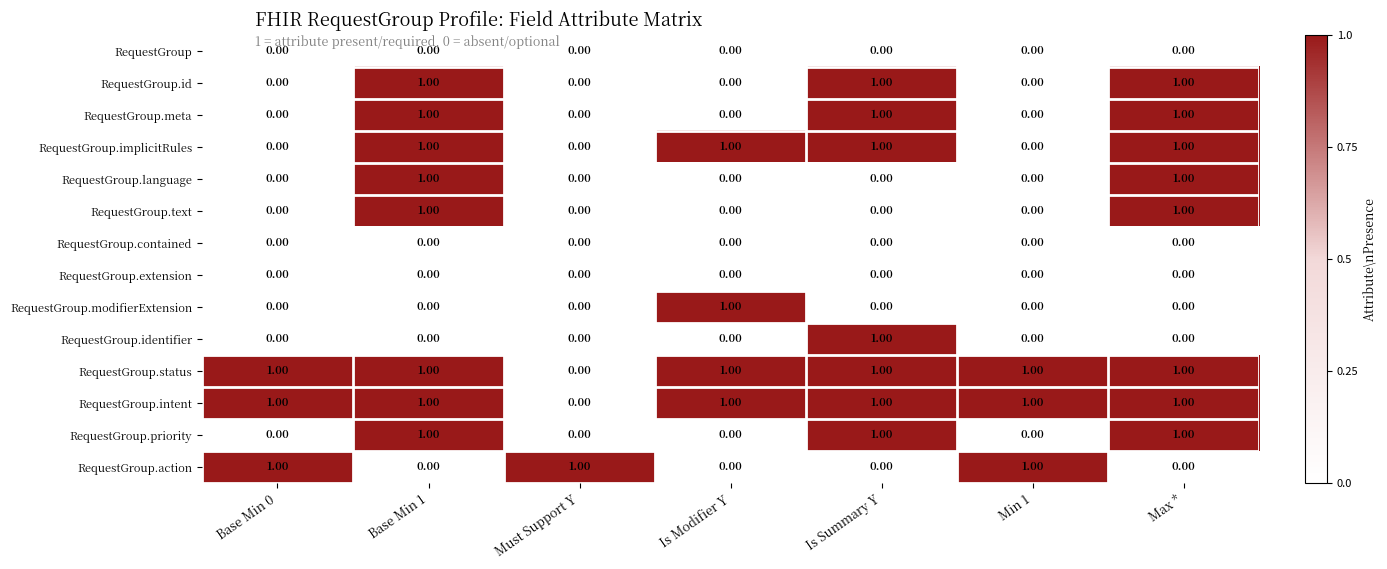

How many data points does each series have?

7